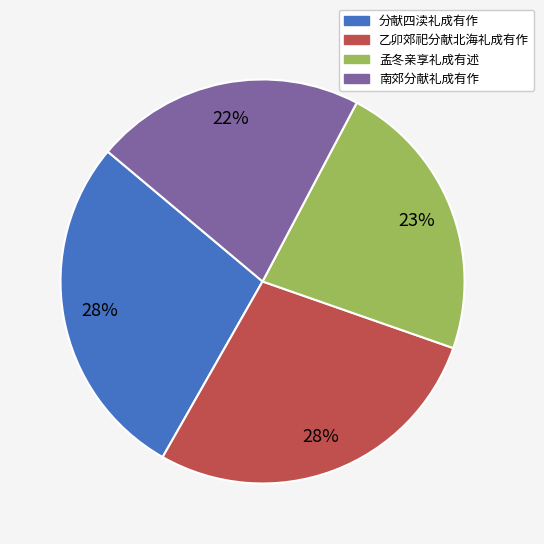

What is the ratio of the value at 乙卯郊祀分献北海礼成有作 to the value at 孟冬亲享礼成有述?

1.2